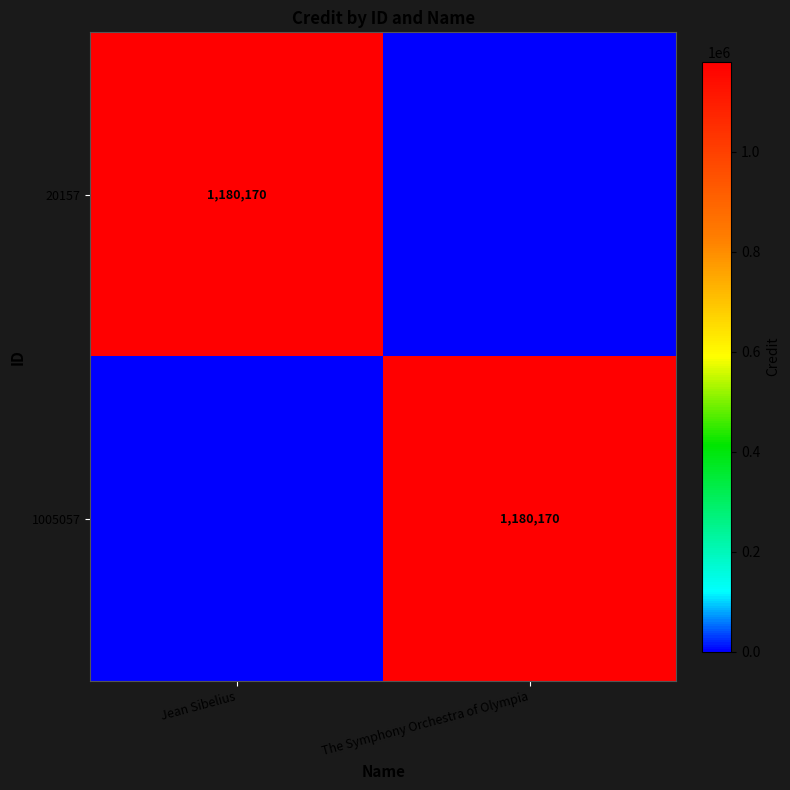

At which category does the chart reach its peak across all series?

Jean Sibelius